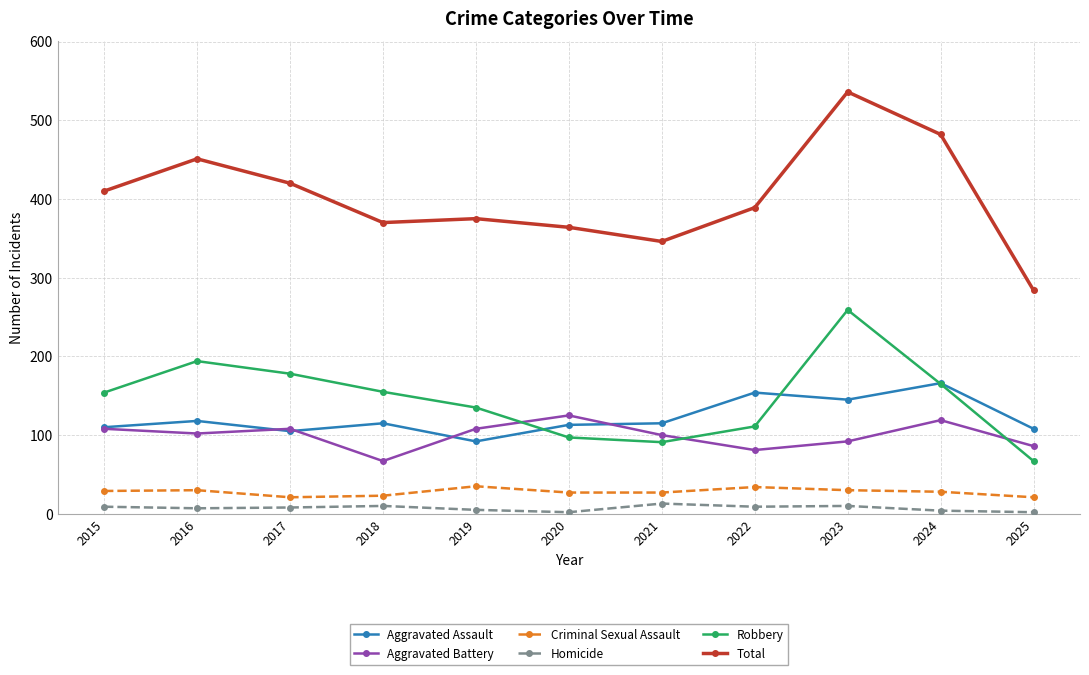

Which series changed the most between 2022 and 2025?

Total